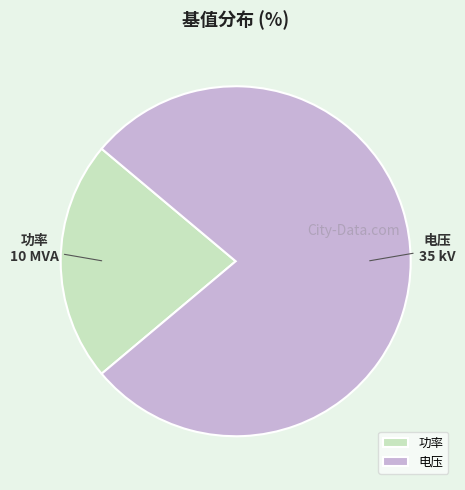

Combined, do 电压 and 功率 account for over 50%?

Yes